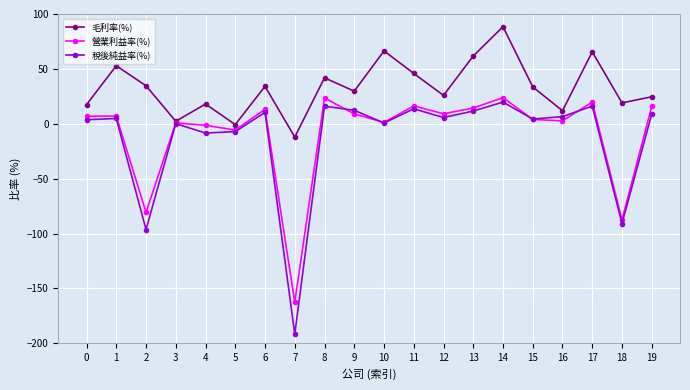

What is the spread (max minus min) of values at 0?

13.8